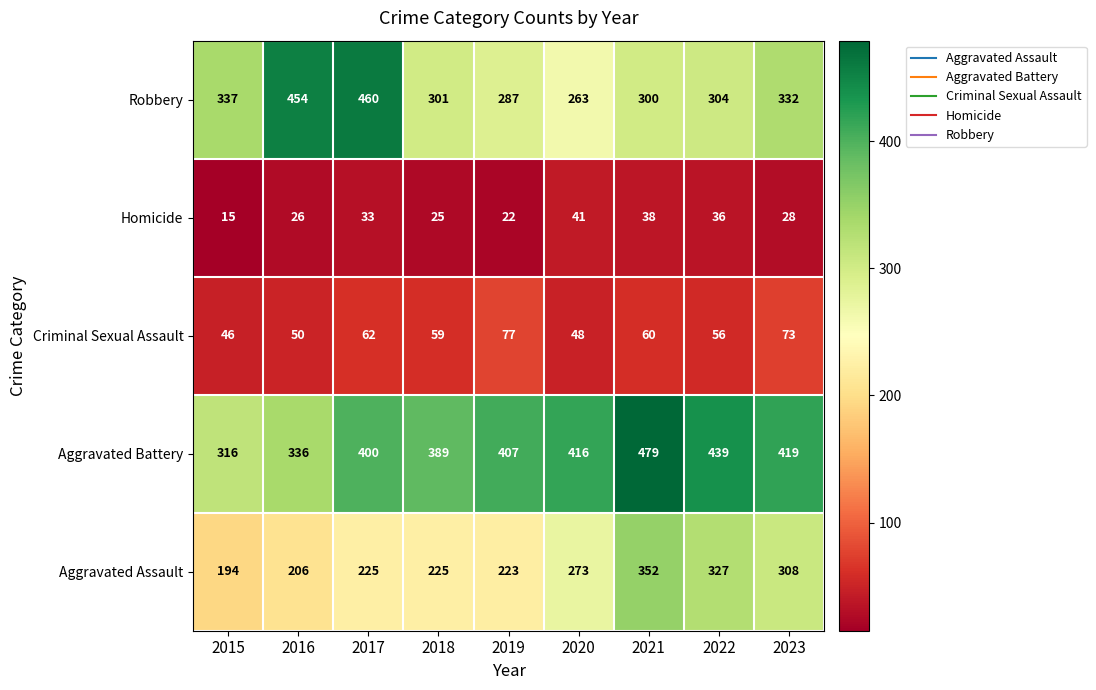

What is the difference between the maximum and minimum values in the Aggravated Battery series?

163